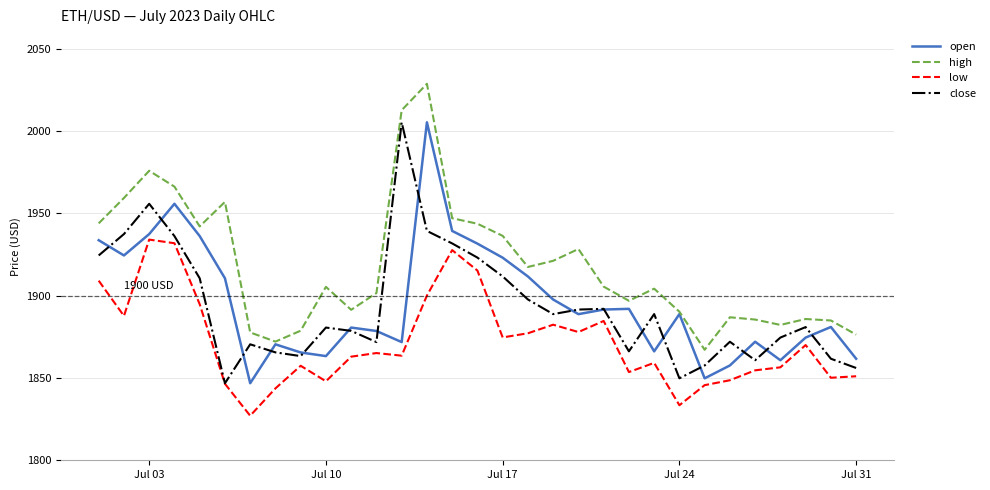

What is the maximum value for low?

1934.0